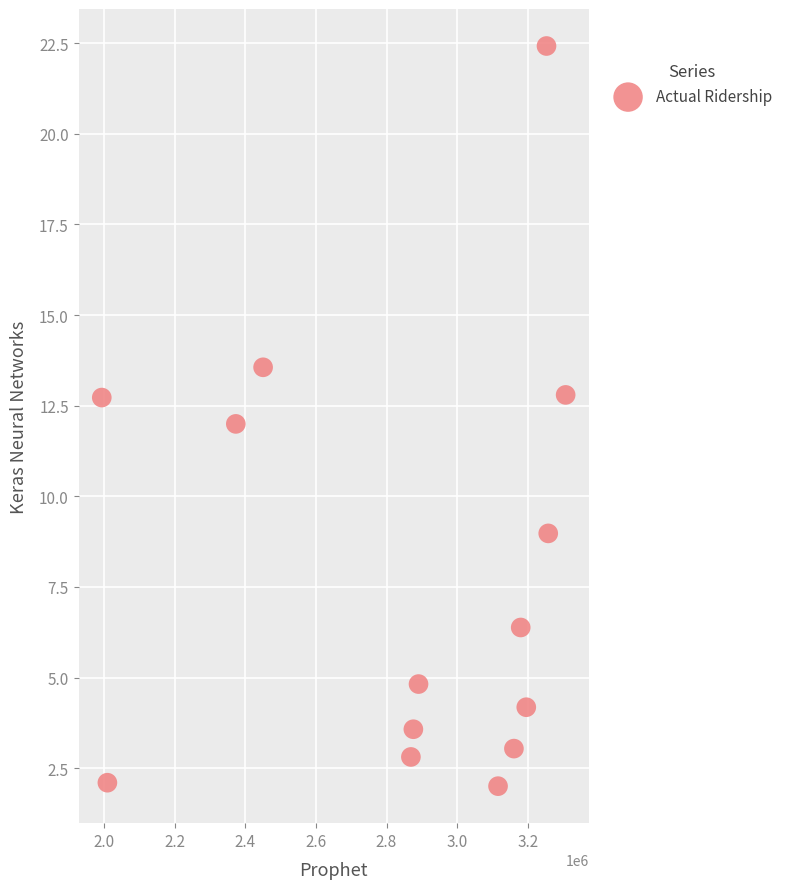

What is the range of X values (max minus min)?

1314006.7